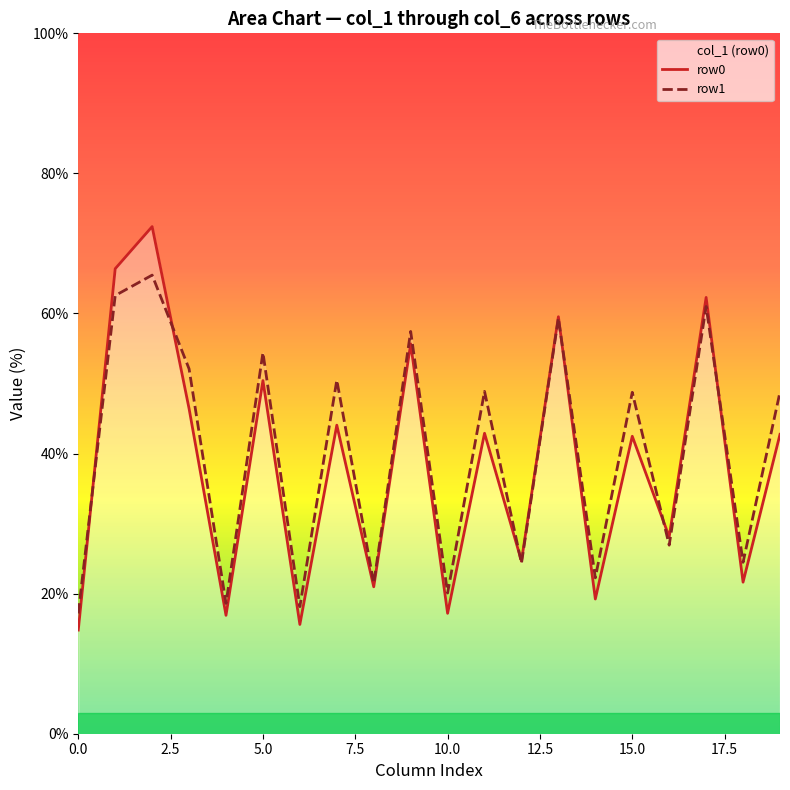

The value of row0 at 15.0 is 42.5. True or false?

True